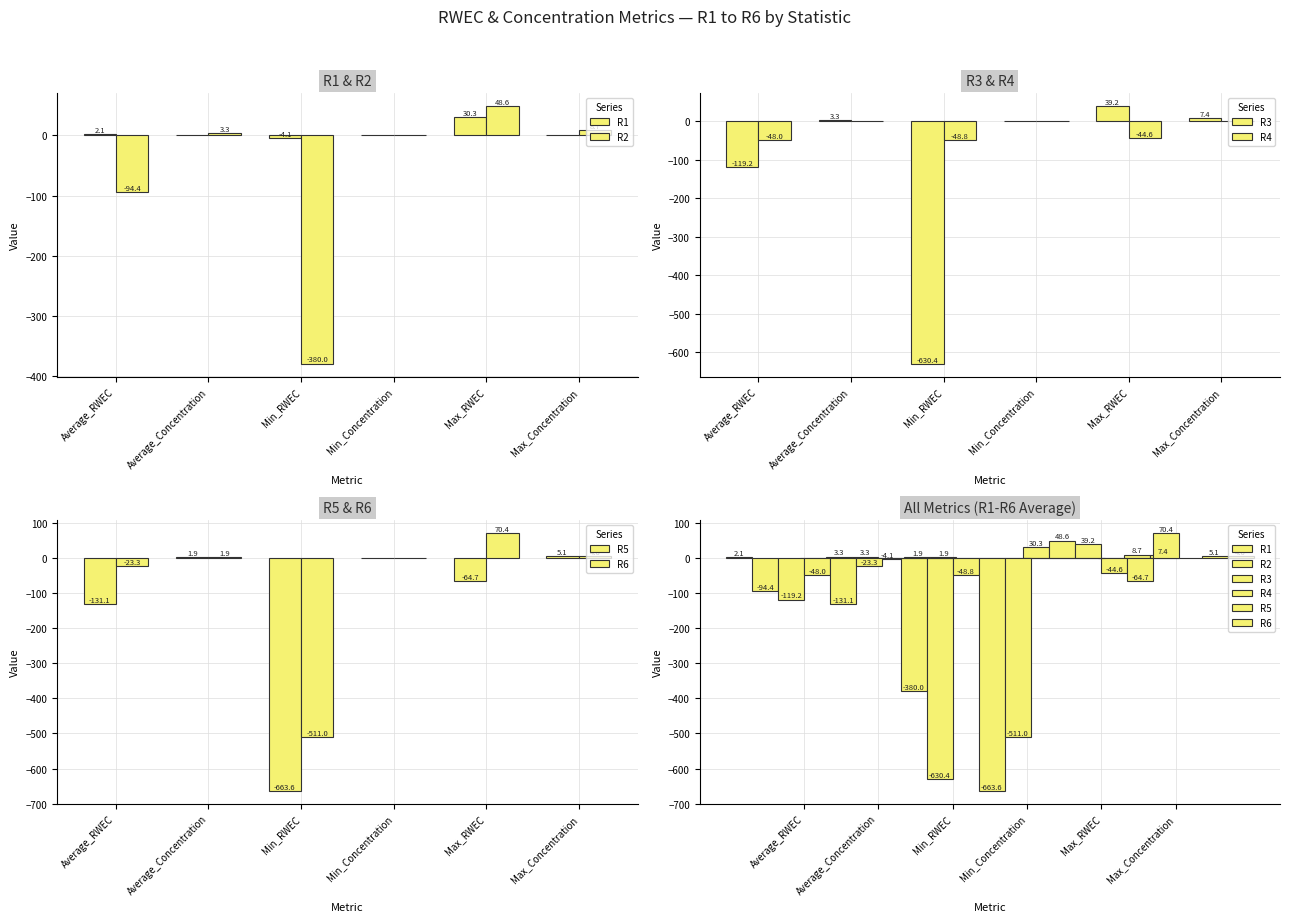

What is the approximate value of R5 at Average_Concentration?

-131.1